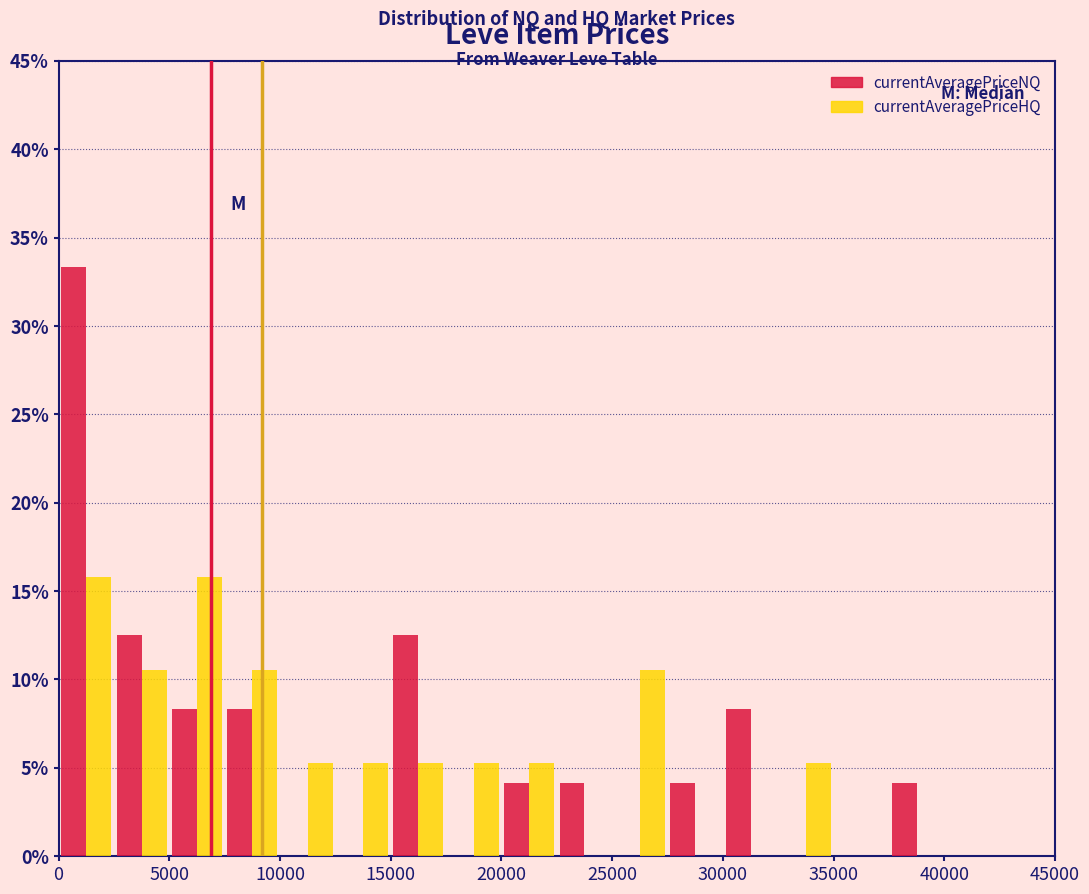

What is the height of the currentAveragePriceNQ bar covering 37500 to 40000 on the x-axis? The values are not printed on the chart, so give them approximately, as read against the axis.

4.0